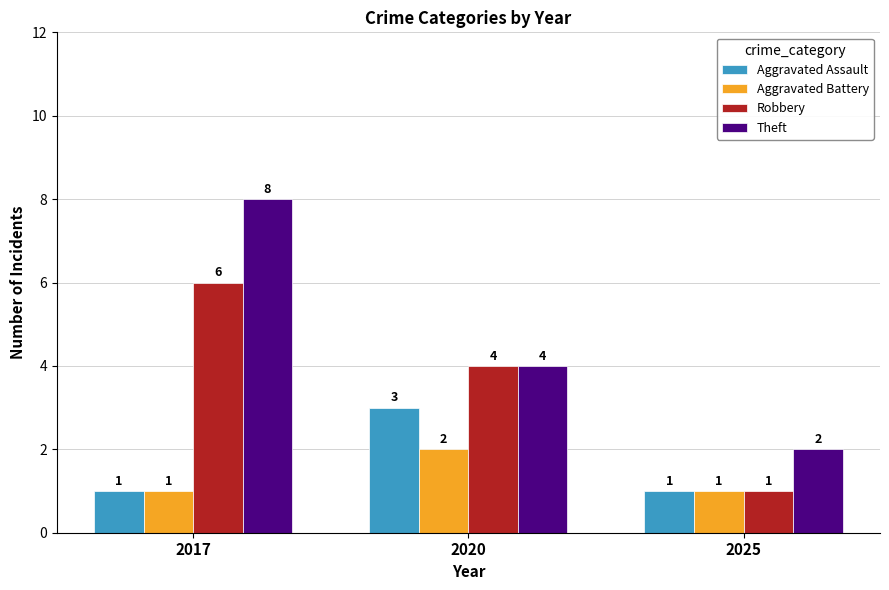

The Theft series shows 2 at 2020. True or false?

False